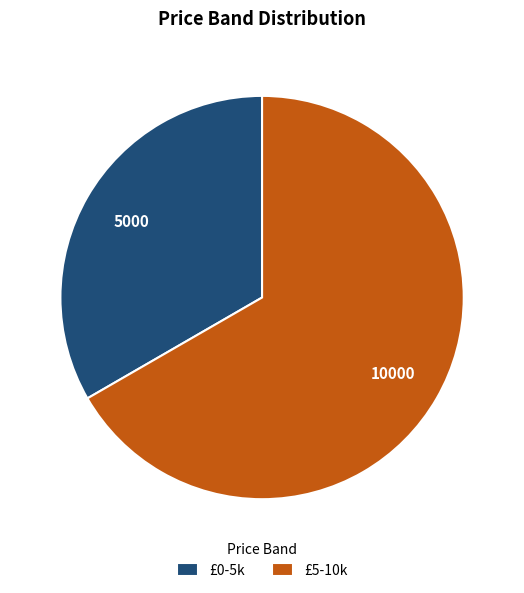

How many slices are in this pie chart?

2